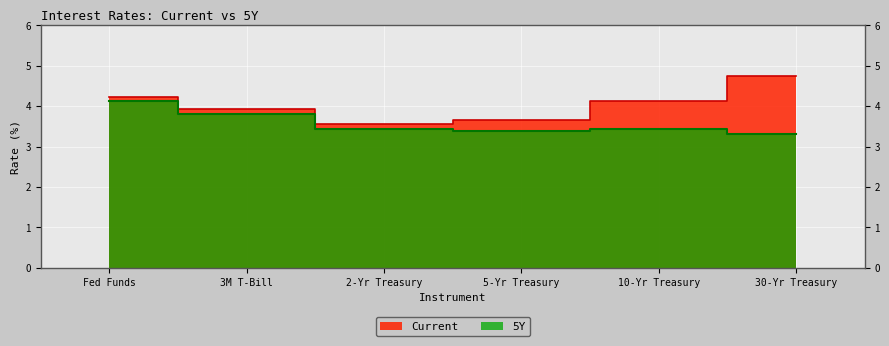

At how many categories does at least one series exceed 3?

6